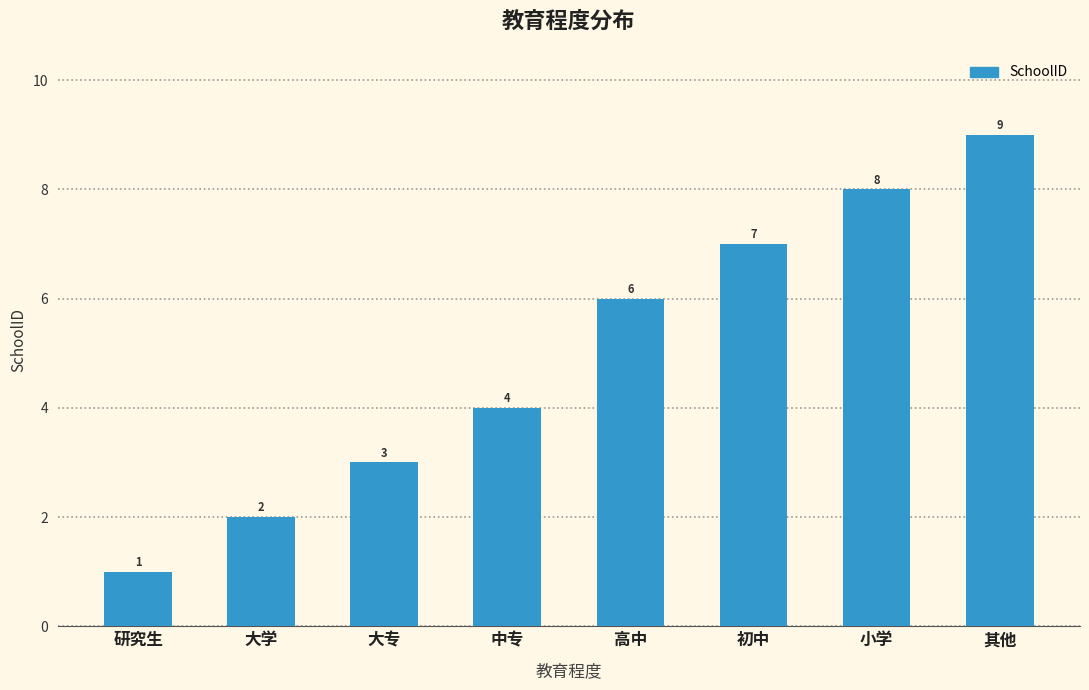

At which label is the value closest to 5?

中专